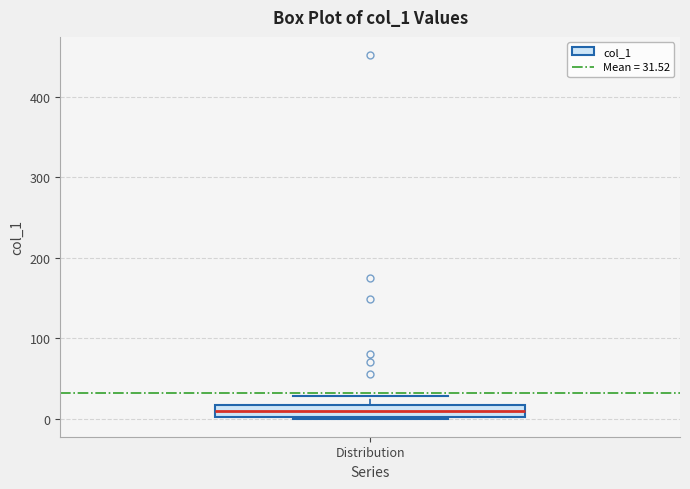

Where is the lower edge of the box for Distribution on the y-axis? The values are not printed on the chart, so give them approximately, as read against the axis.

0